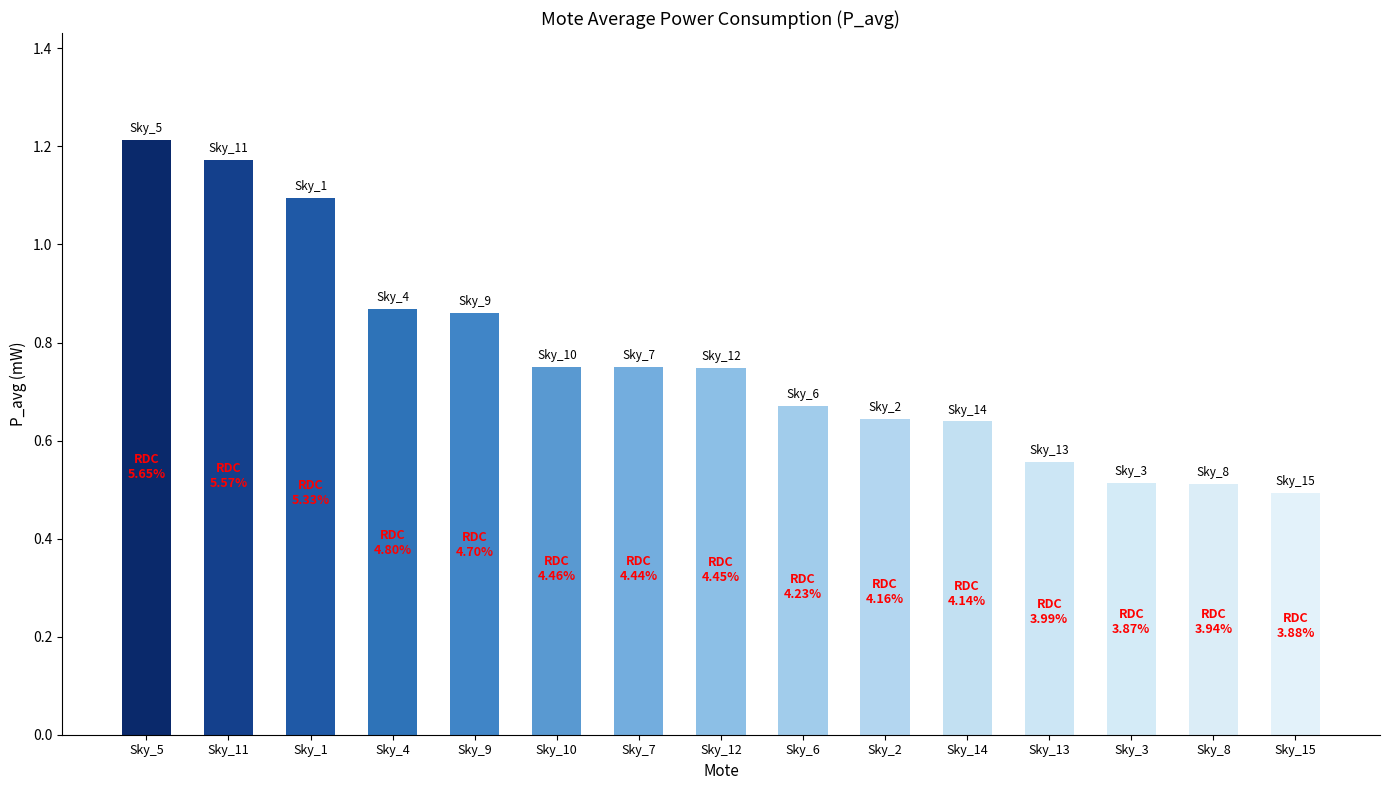

What position from the left is Sky_3?

13